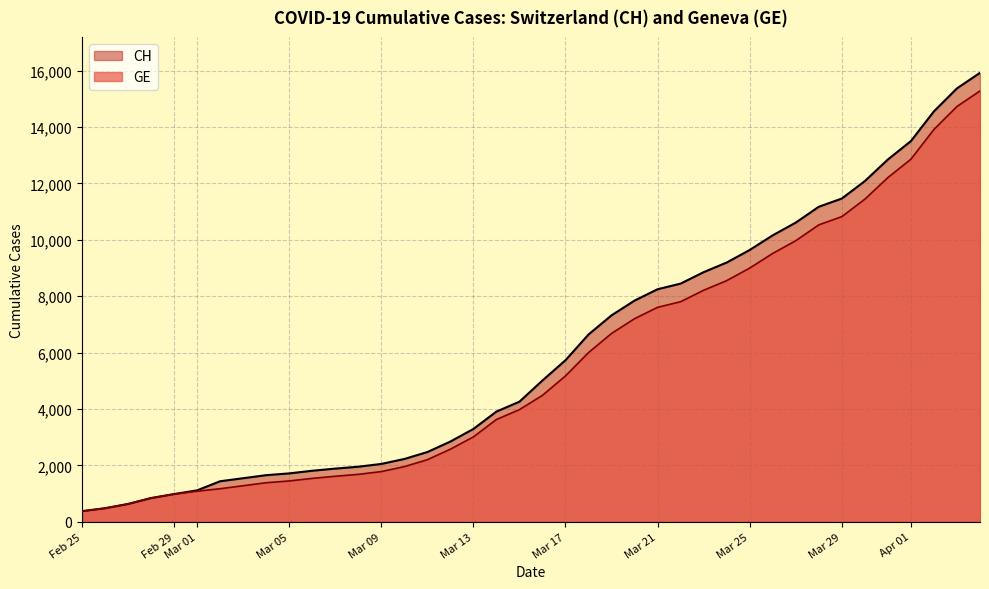

What is the minimum value shown in the chart?

375